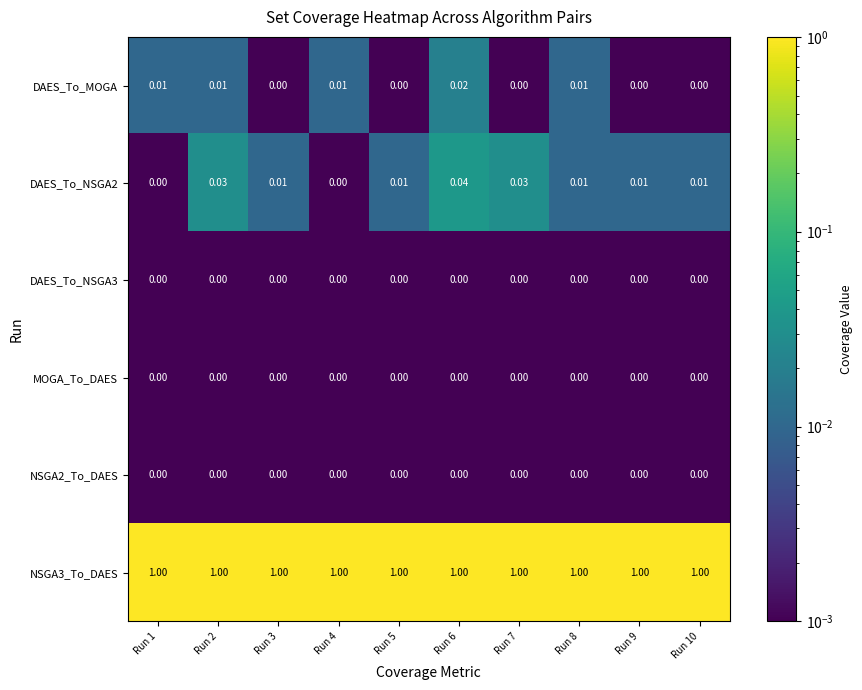

List the series in order of their peak value, lowest first.

DAES_To_NSGA3, MOGA_To_DAES, NSGA2_To_DAES, DAES_To_MOGA, DAES_To_NSGA2, NSGA3_To_DAES